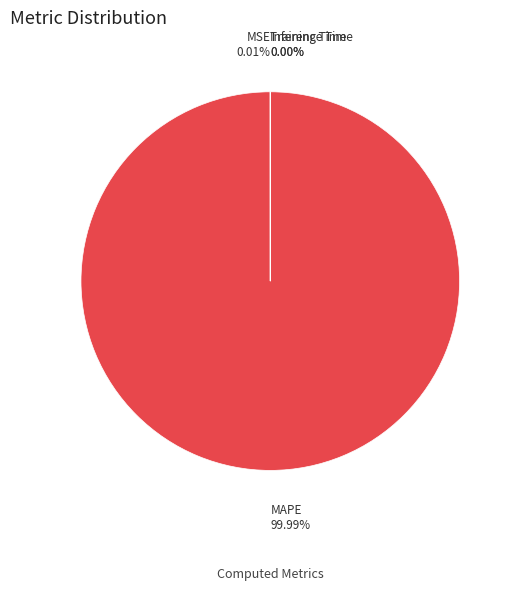

Rank the categories by value from lowest to highest.

Inference Time, Training Time, MSE, MAPE